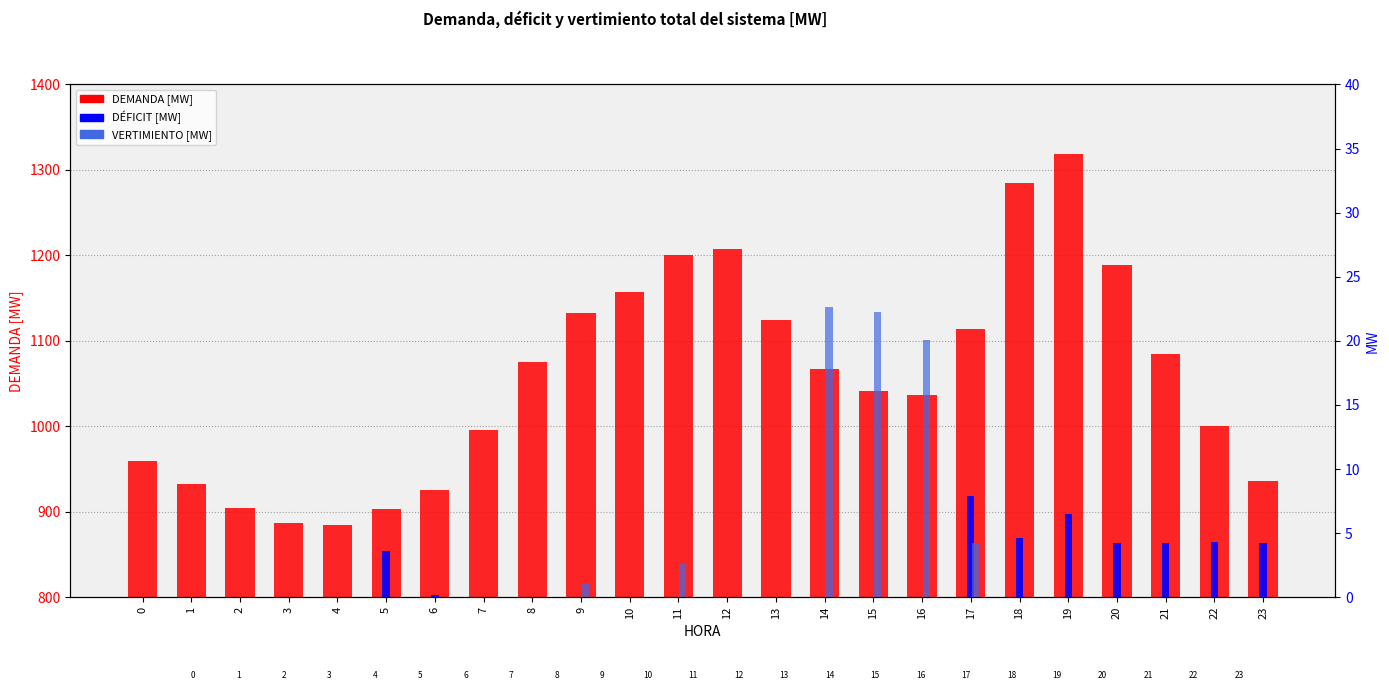

Which has a higher value, 18 or 2?

18